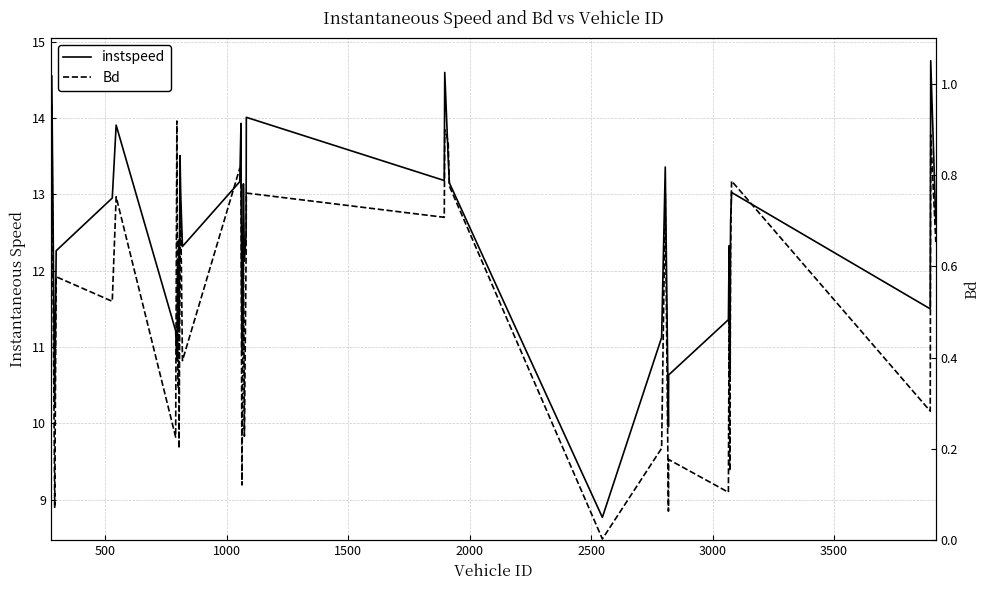

True or false: instspeed has more than 0 points higher than both neighbors.

True